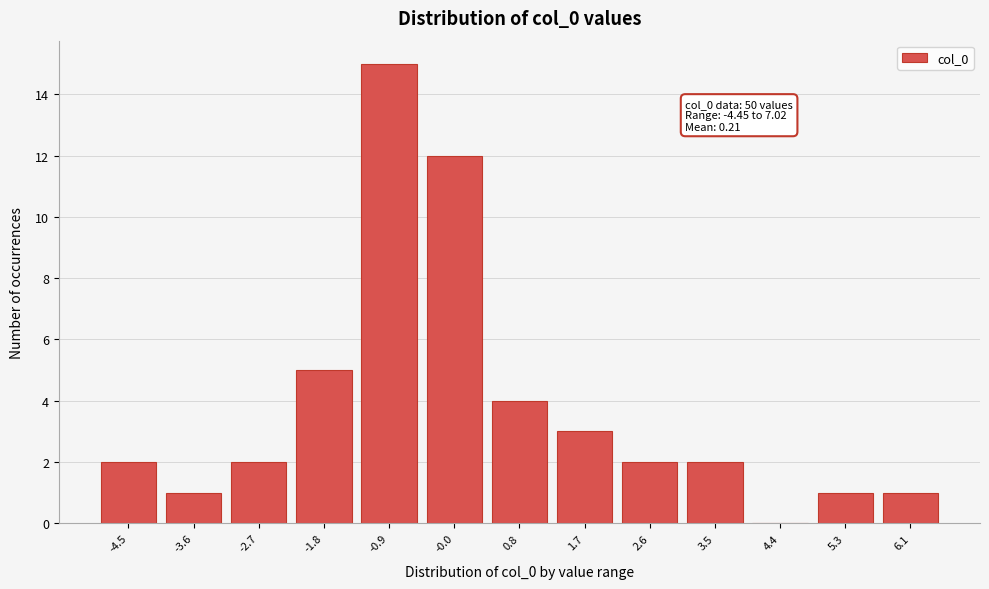

Reading left to right, what are all the values shown in this chart?

-4.5=2	-3.6=1	-2.7=2	-1.8=5	-0.9=15	-0.0=12	0.8=4	1.7=3	2.6=2	3.5=2	4.4=0	5.3=1	6.1=1